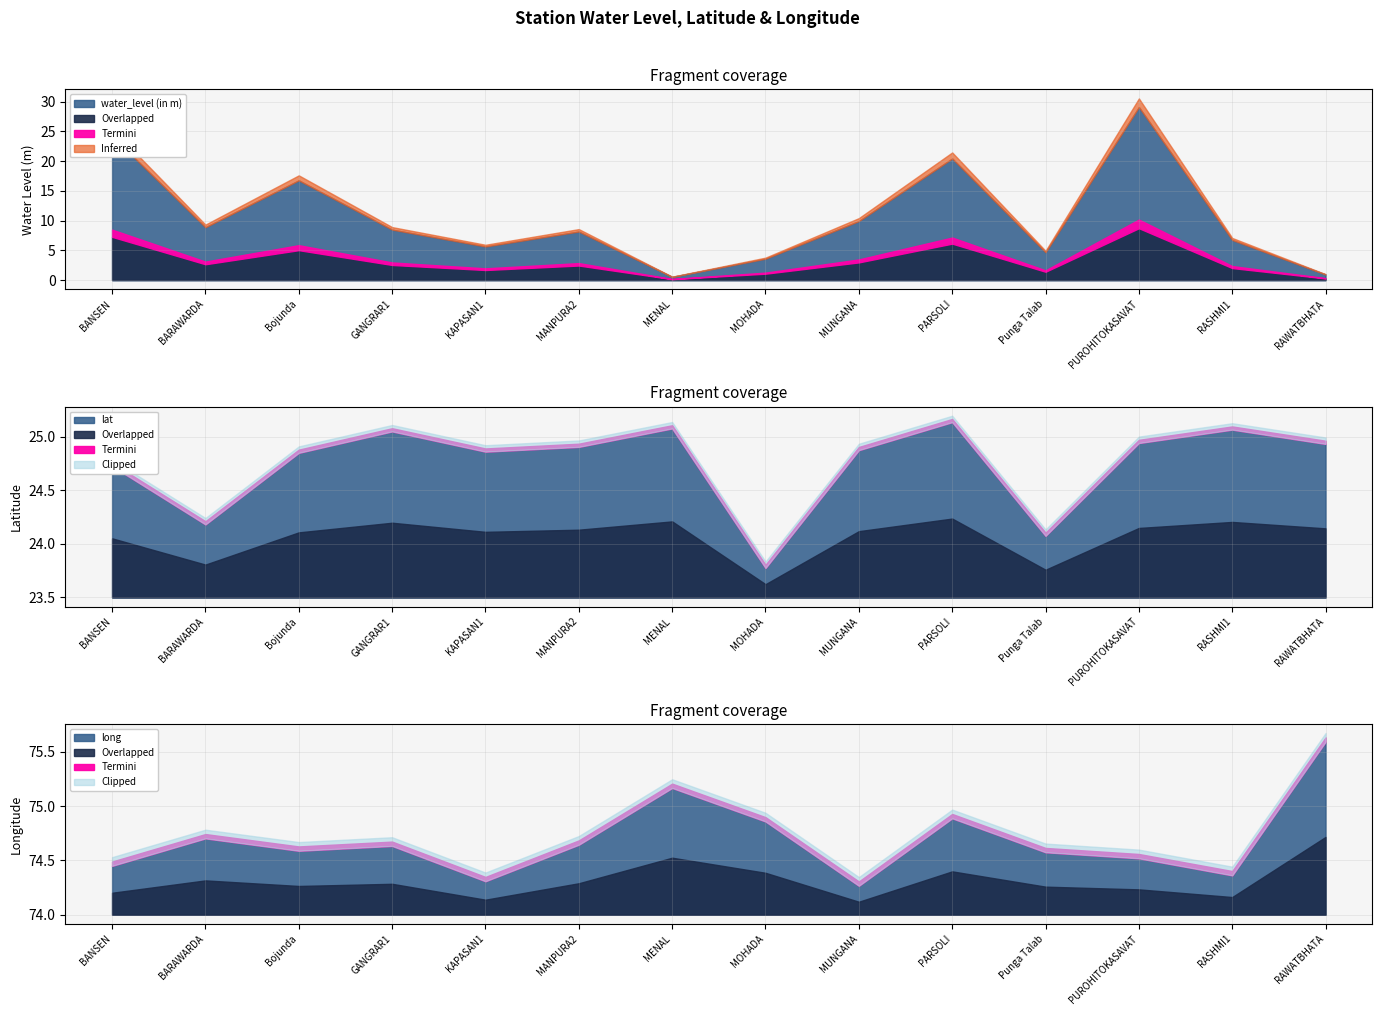

What is the difference between the second highest and second lowest values in the long series?

0.9